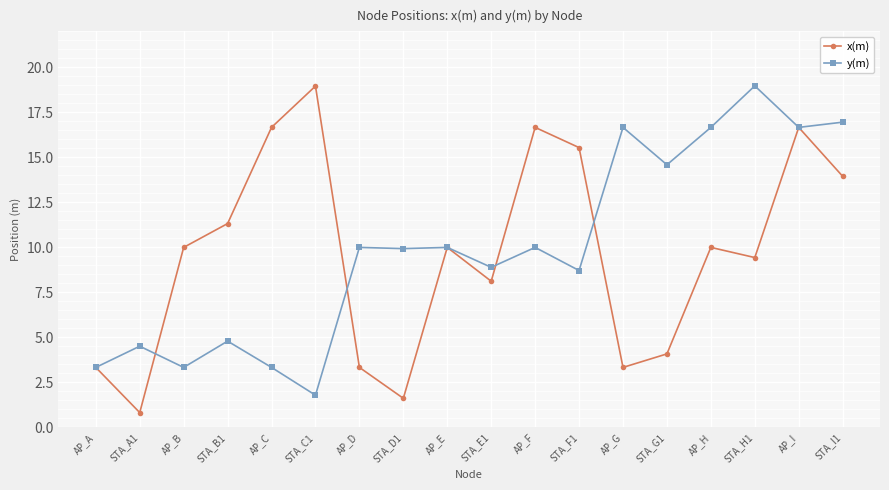

What is the lowest value of the x(m) series?

0.8